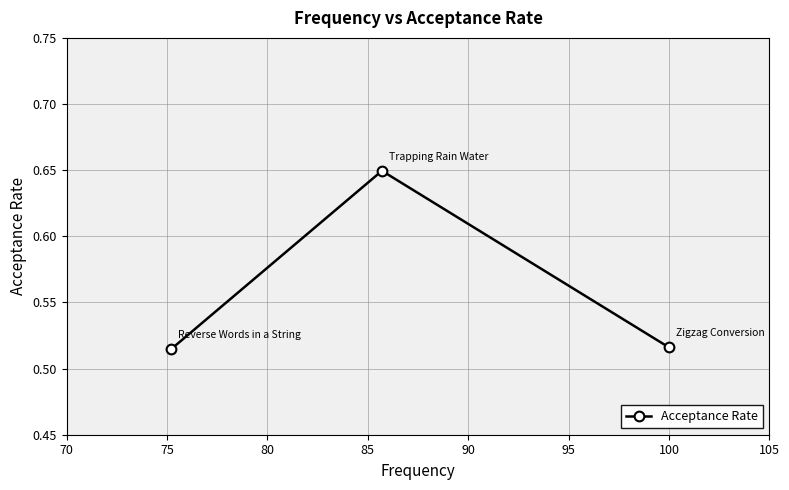

How many values are between 0 and 1?

3